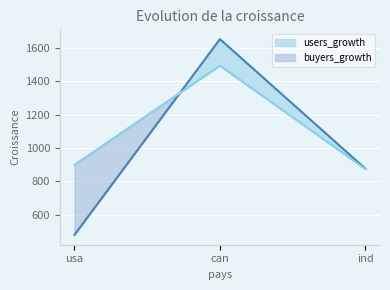

At how many categories does at least one series exceed 803?

3